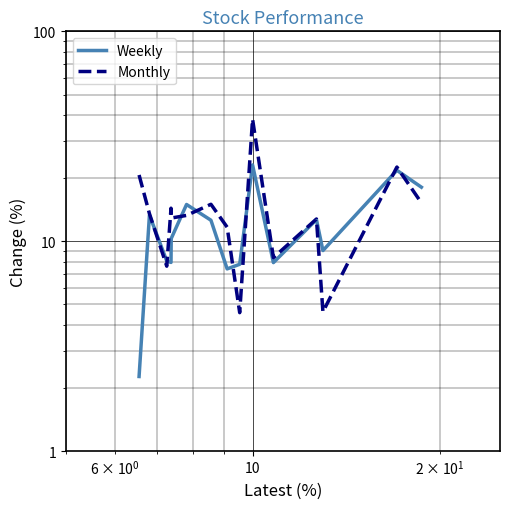

In Weekly, how many points are higher than both neighbors (excluding endpoints)?

5